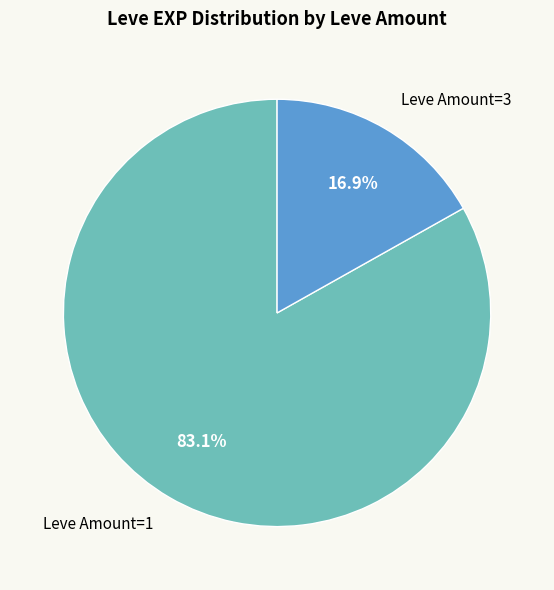

Does any single category account for the majority?

Yes